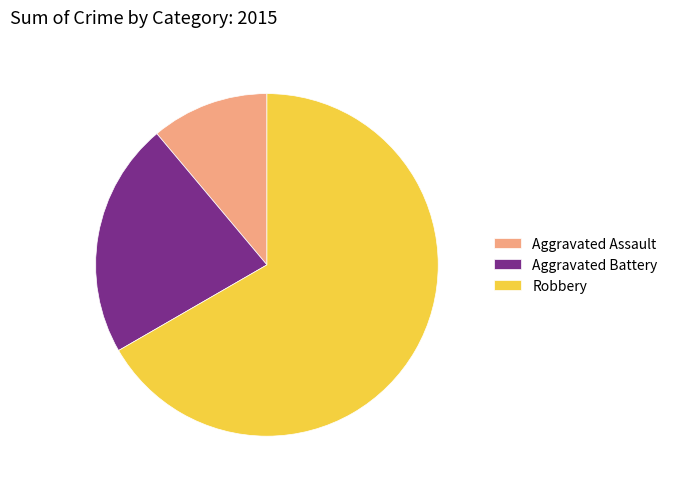

Rank the categories by value from highest to lowest.

Robbery, Aggravated Battery, Aggravated Assault